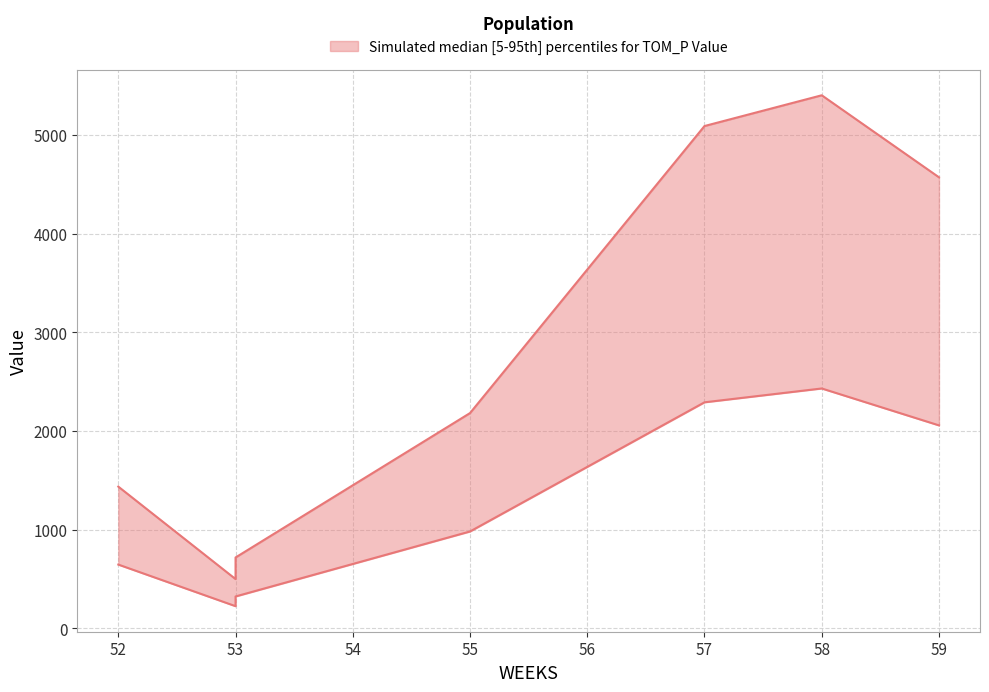

List the labels in order of value, smallest first.

53, 53, 52, 55, 56, 59, 57, 58